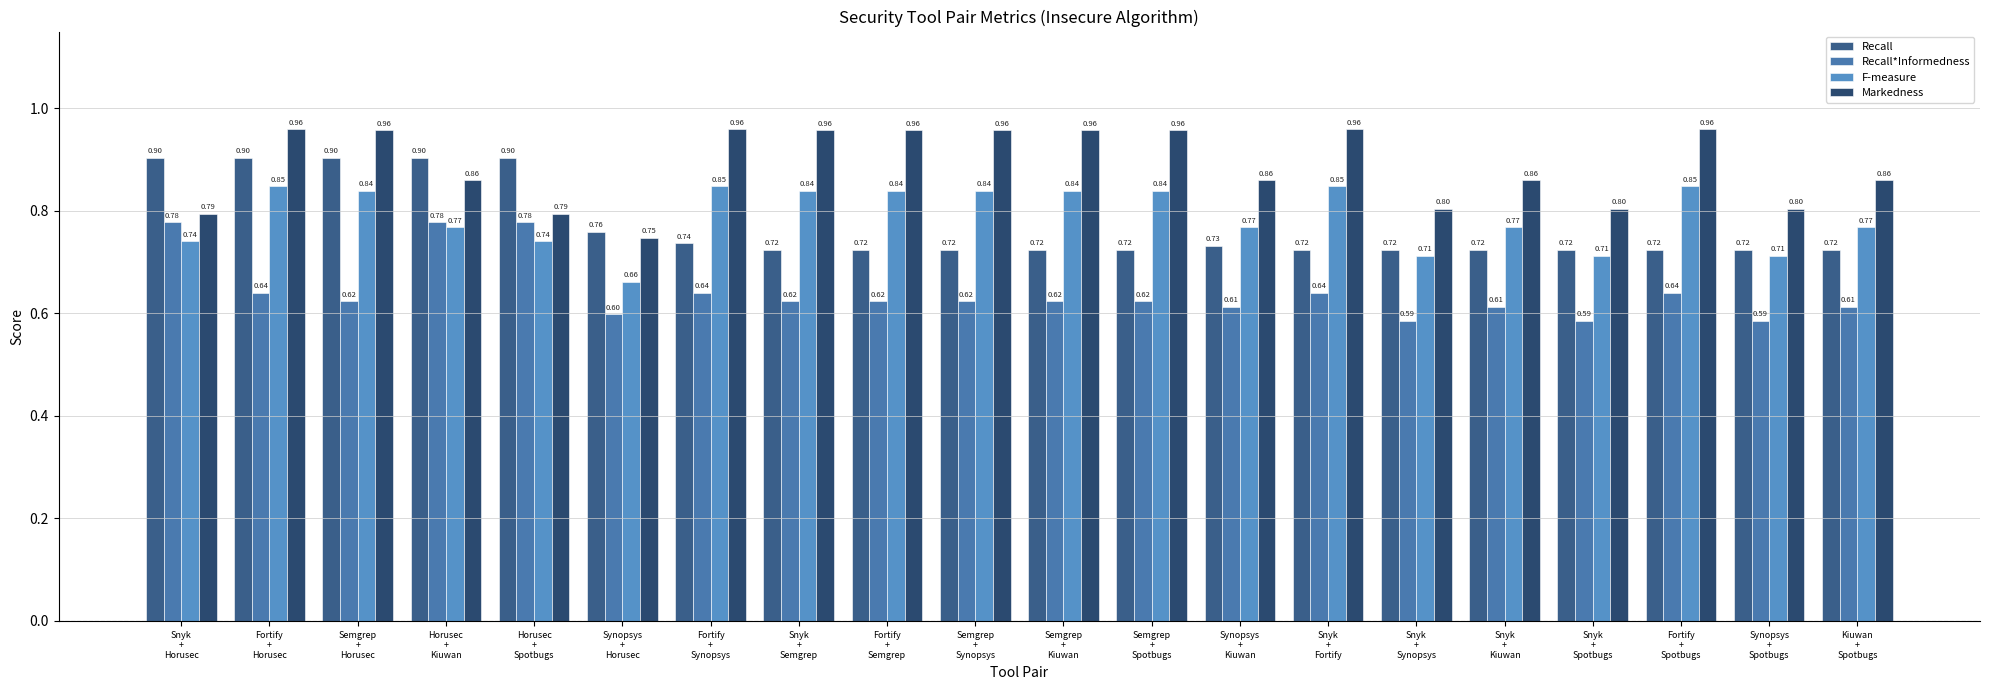

Reading left to right, extract all data points from this chart.

Recall: Snyk
+
Horusec=0.9	Fortify
+
Horusec=0.9	Semgrep
+
Horusec=0.9	Horusec
+
Kiuwan=0.9	Horusec
+
Spotbugs=0.9	Synopsys
+
Horusec=0.8	Fortify
+
Synopsys=0.7	Snyk
+
Semgrep=0.7	Fortify
+
Semgrep=0.7	Semgrep
+
Synopsys=0.7	Semgrep
+
Kiuwan=0.7	Semgrep
+
Spotbugs=0.7	Synopsys
+
Kiuwan=0.7	Snyk
+
Fortify=0.7	Snyk
+
Synopsys=0.7	Snyk
+
Kiuwan=0.7	Snyk
+
Spotbugs=0.7	Fortify
+
Spotbugs=0.7	Synopsys
+
Spotbugs=0.7	Kiuwan
+
Spotbugs=0.7
Recall*Informedness: Snyk
+
Horusec=0.8	Fortify
+
Horusec=0.6	Semgrep
+
Horusec=0.6	Horusec
+
Kiuwan=0.8	Horusec
+
Spotbugs=0.8	Synopsys
+
Horusec=0.6	Fortify
+
Synopsys=0.6	Snyk
+
Semgrep=0.6	Fortify
+
Semgrep=0.6	Semgrep
+
Synopsys=0.6	Semgrep
+
Kiuwan=0.6	Semgrep
+
Spotbugs=0.6	Synopsys
+
Kiuwan=0.6	Snyk
+
Fortify=0.6	Snyk
+
Synopsys=0.6	Snyk
+
Kiuwan=0.6	Snyk
+
Spotbugs=0.6	Fortify
+
Spotbugs=0.6	Synopsys
+
Spotbugs=0.6	Kiuwan
+
Spotbugs=0.6
F-measure: Snyk
+
Horusec=0.7	Fortify
+
Horusec=0.8	Semgrep
+
Horusec=0.8	Horusec
+
Kiuwan=0.8	Horusec
+
Spotbugs=0.7	Synopsys
+
Horusec=0.7	Fortify
+
Synopsys=0.8	Snyk
+
Semgrep=0.8	Fortify
+
Semgrep=0.8	Semgrep
+
Synopsys=0.8	Semgrep
+
Kiuwan=0.8	Semgrep
+
Spotbugs=0.8	Synopsys
+
Kiuwan=0.8	Snyk
+
Fortify=0.8	Snyk
+
Synopsys=0.7	Snyk
+
Kiuwan=0.8	Snyk
+
Spotbugs=0.7	Fortify
+
Spotbugs=0.8	Synopsys
+
Spotbugs=0.7	Kiuwan
+
Spotbugs=0.8
Markedness: Snyk
+
Horusec=0.8	Fortify
+
Horusec=1.0	Semgrep
+
Horusec=1.0	Horusec
+
Kiuwan=0.9	Horusec
+
Spotbugs=0.8	Synopsys
+
Horusec=0.7	Fortify
+
Synopsys=1.0	Snyk
+
Semgrep=1.0	Fortify
+
Semgrep=1.0	Semgrep
+
Synopsys=1.0	Semgrep
+
Kiuwan=1.0	Semgrep
+
Spotbugs=1.0	Synopsys
+
Kiuwan=0.9	Snyk
+
Fortify=1.0	Snyk
+
Synopsys=0.8	Snyk
+
Kiuwan=0.9	Snyk
+
Spotbugs=0.8	Fortify
+
Spotbugs=1.0	Synopsys
+
Spotbugs=0.8	Kiuwan
+
Spotbugs=0.9